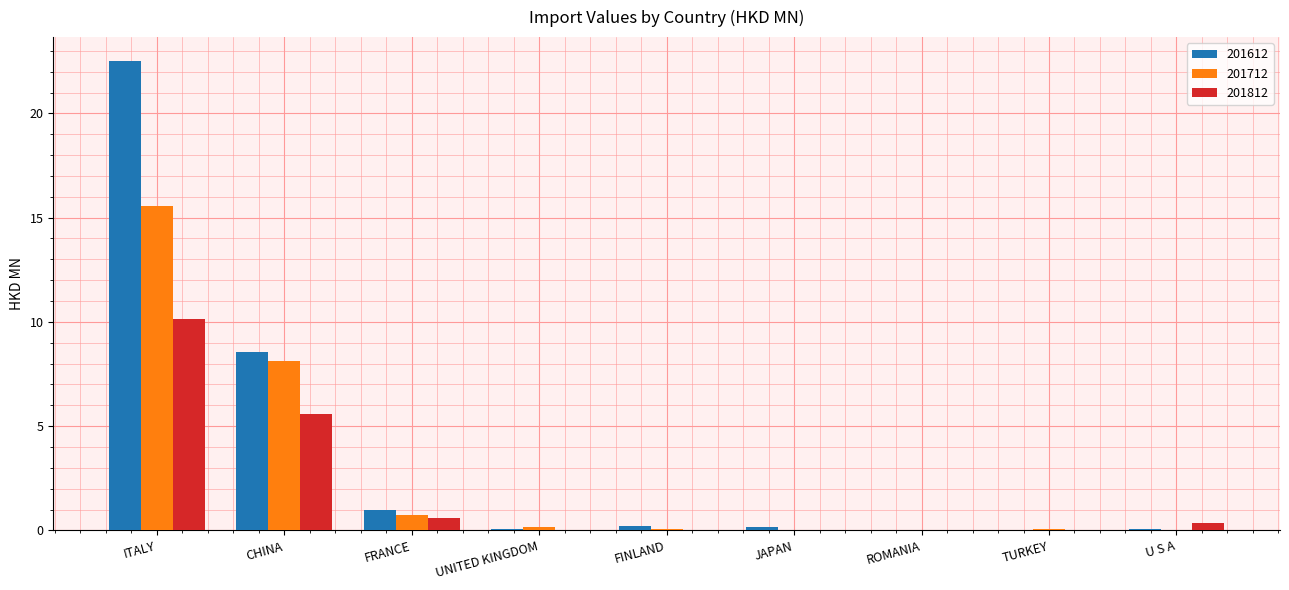

The value of 201712 at CHINA is 8.1. True or false?

True